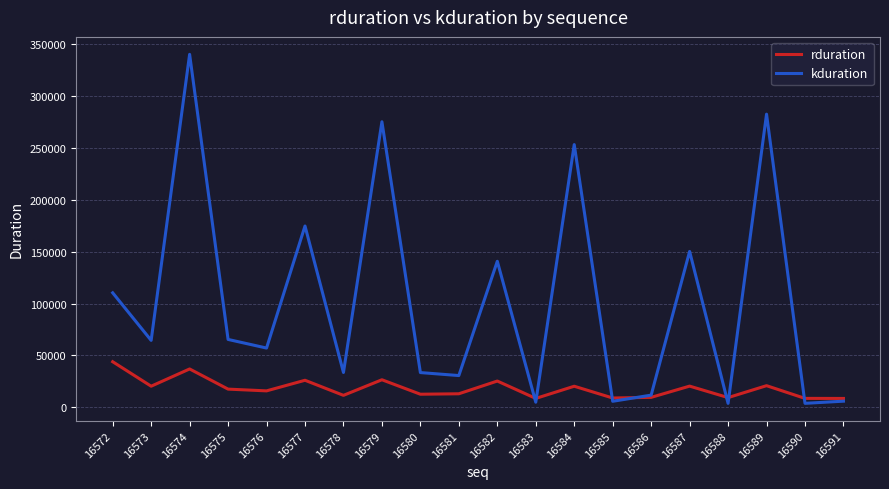

What is the spread (max minus min) of values at 16580?

20879